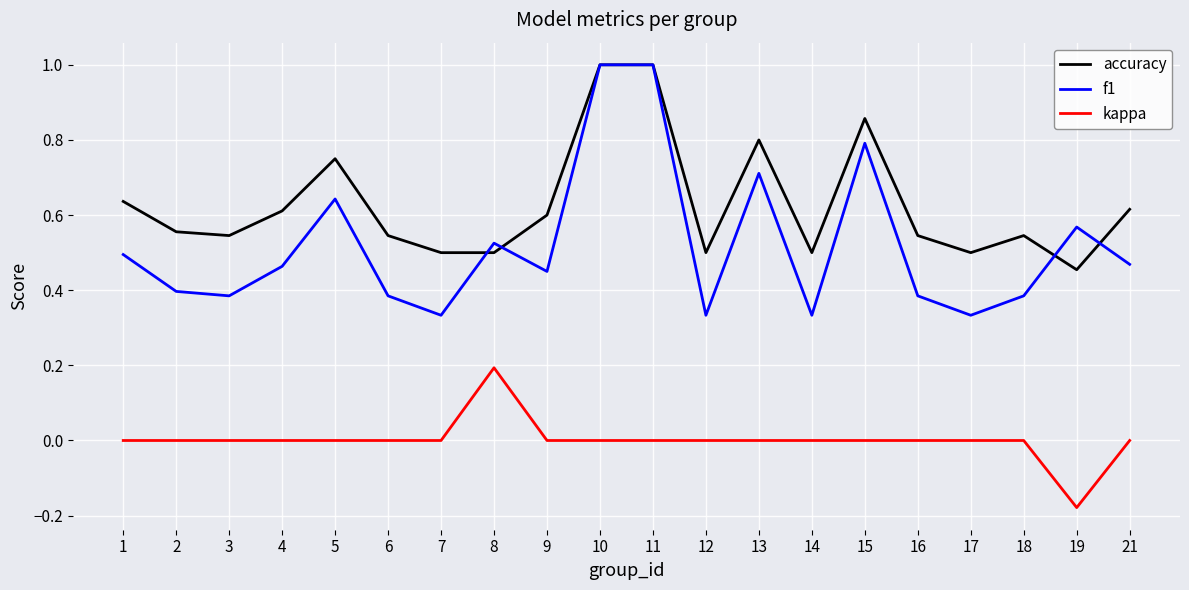

Which series has the largest range (max minus min)?

f1